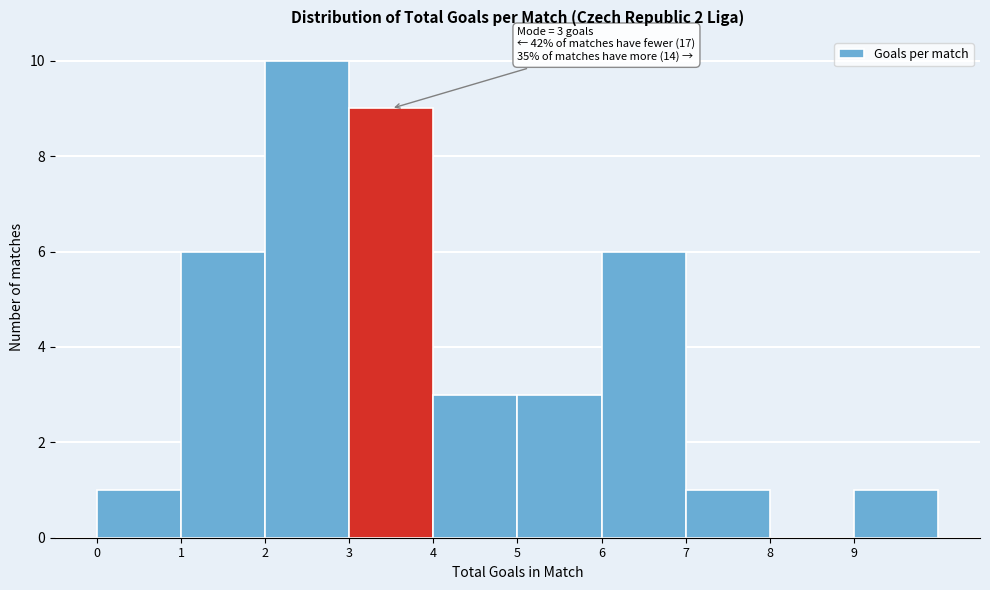

Over which range of the x-axis is the bar tallest?

2 to 3